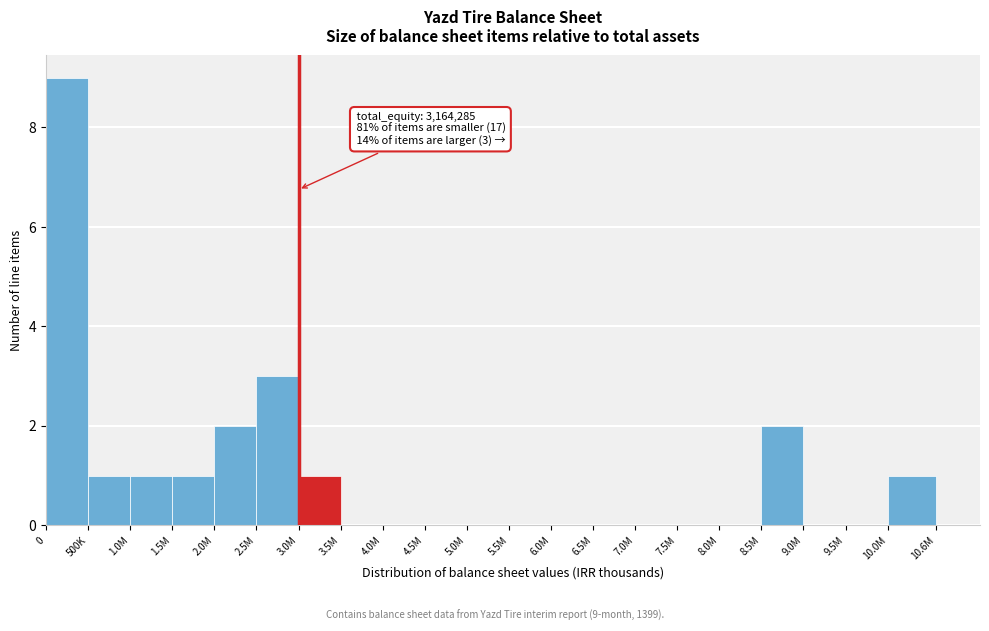

Reading left to right, list all the values displayed in this chart.

0=9	500K=1	1.0M=1	1.5M=1	2.0M=2	2.5M=3	3.0M=1	3.5M=0	4.0M=0	4.5M=0	5.0M=0	5.5M=0	6.0M=0	6.5M=0	7.0M=0	7.5M=0	8.0M=0	8.5M=2	9.0M=0	9.5M=0	10.0M=1